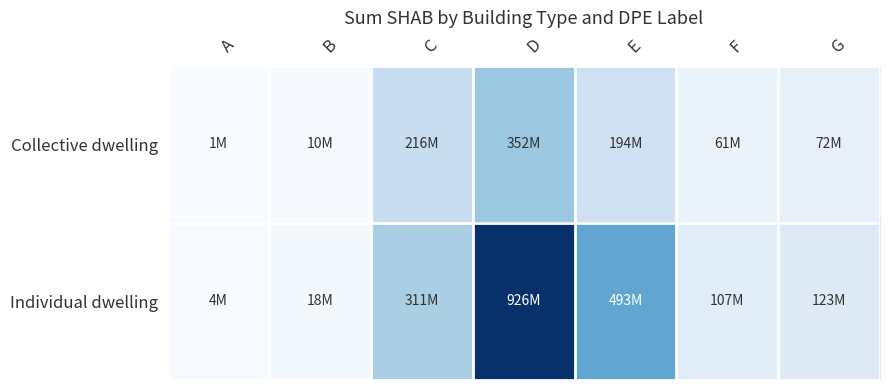

At which category is the sum across all series the highest?

D